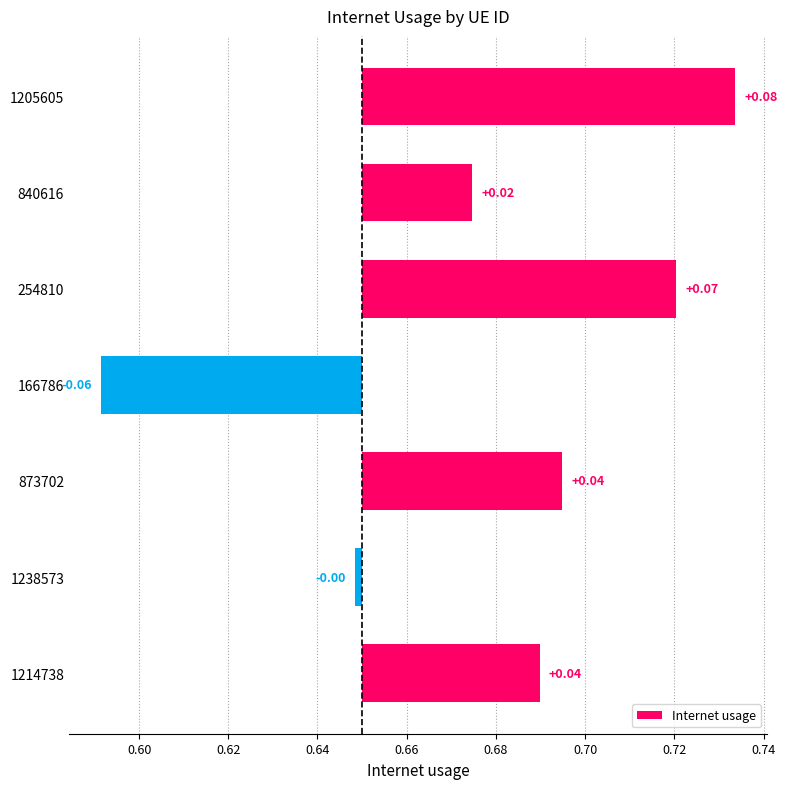

Count the number of categories in the chart.

7